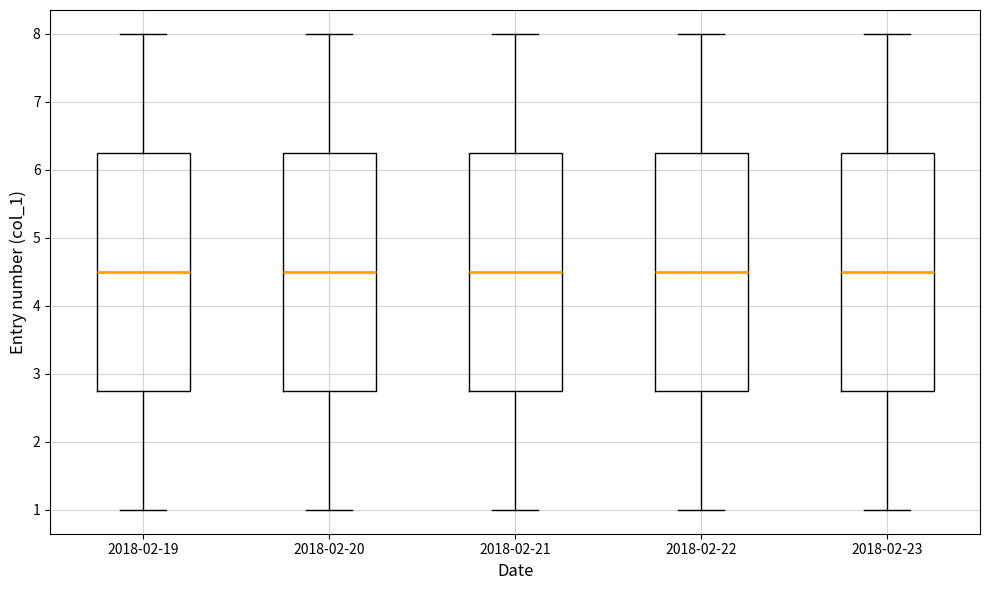

Reading left to right, read every box against the y-axis: the position of its median line, the range the box covers, and the ends of its whiskers. The values are not printed on the chart, so give them approximately, as read against the axis.

2018-02-19: median 4.5, box 2.8 to 6.3, whiskers 1.0 to 8.0
2018-02-20: median 4.5, box 2.8 to 6.3, whiskers 1.0 to 8.0
2018-02-21: median 4.5, box 2.8 to 6.3, whiskers 1.0 to 8.0
2018-02-22: median 4.5, box 2.8 to 6.3, whiskers 1.0 to 8.0
2018-02-23: median 4.5, box 2.8 to 6.3, whiskers 1.0 to 8.0